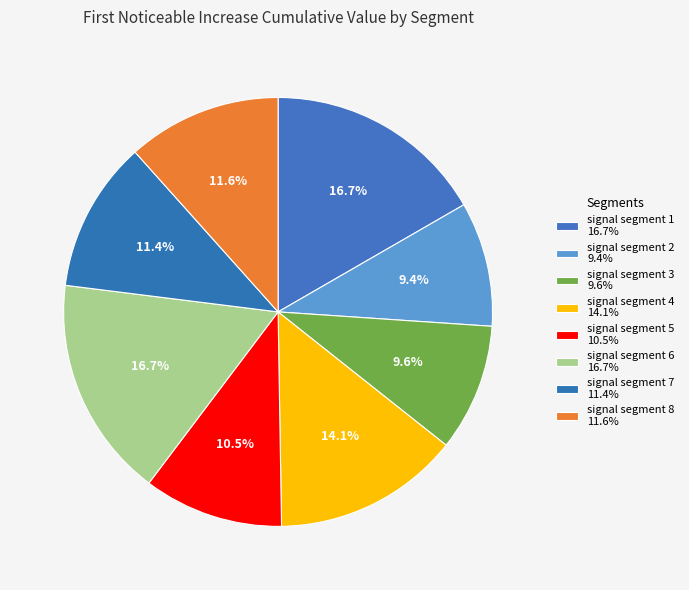

Which slice is the largest?

signal segment 6